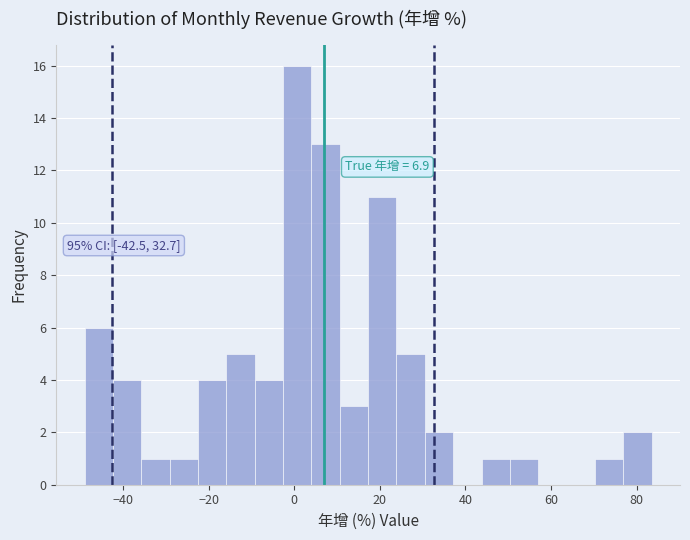

Read against the x-axis, roughly where is the centre of the tallest bar?

0